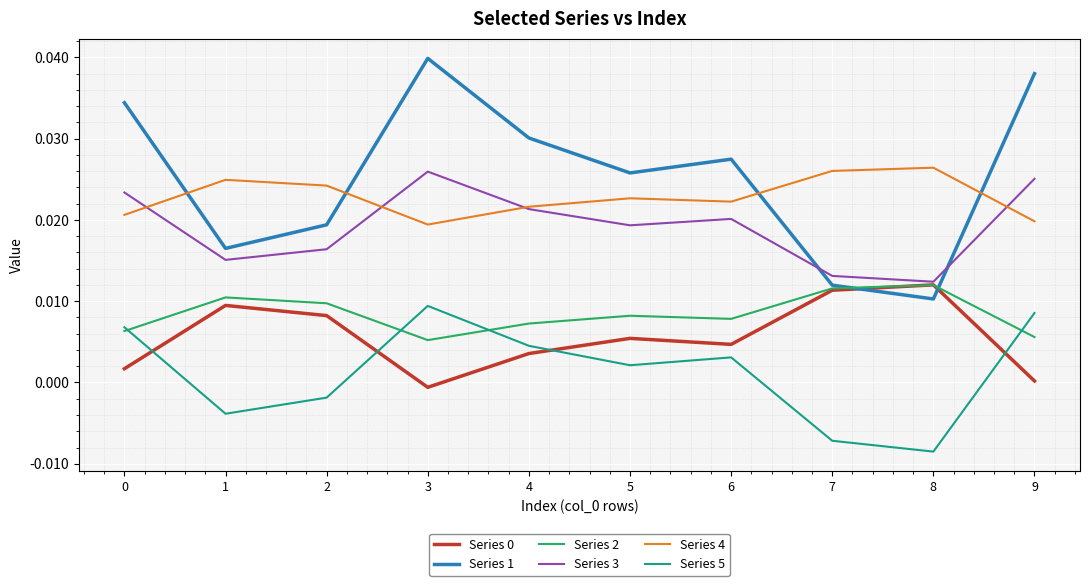

Count the Series 2 values in the range 0 to 1.

10